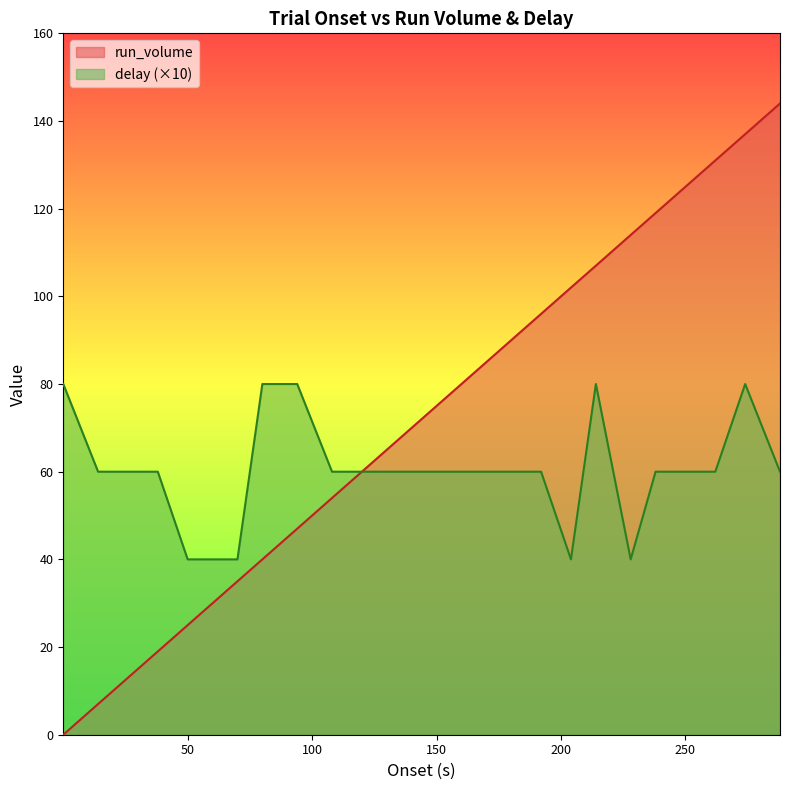

What is the value of the onset point at the 6th from the left?

30